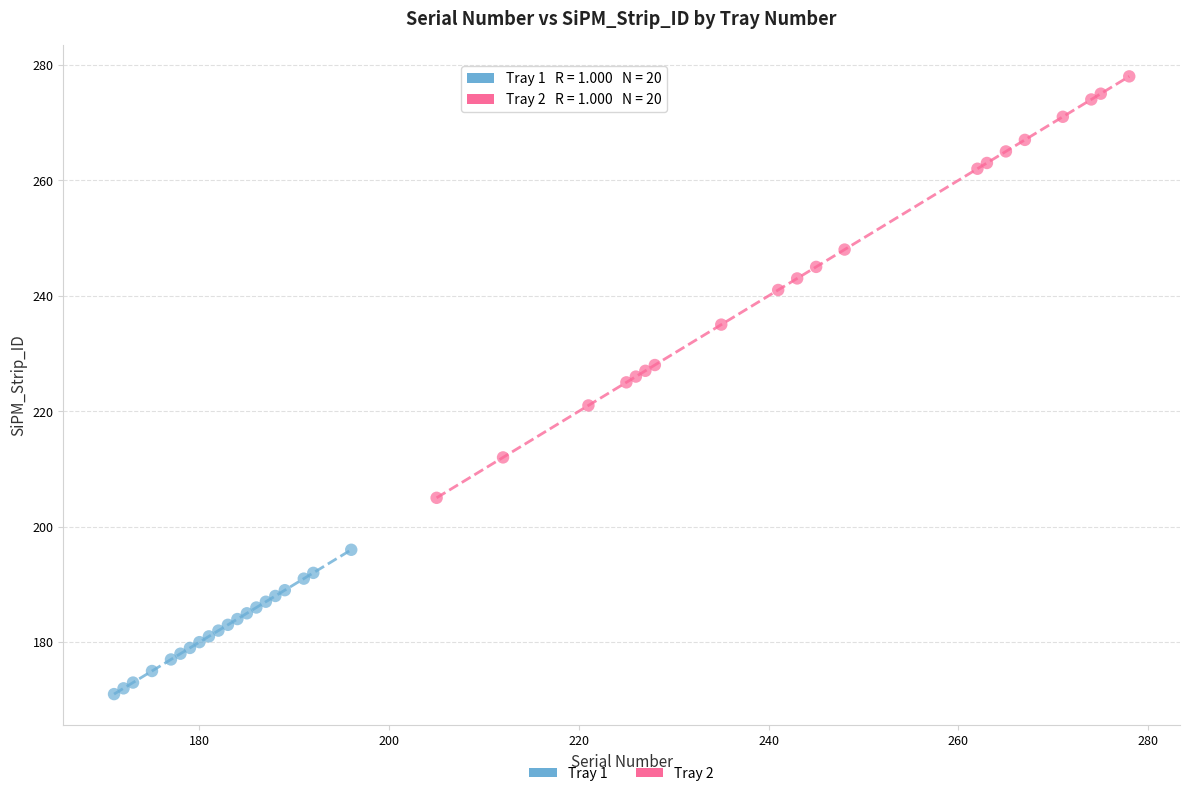

Which series has the largest Y range (max minus min)?

Tray 2